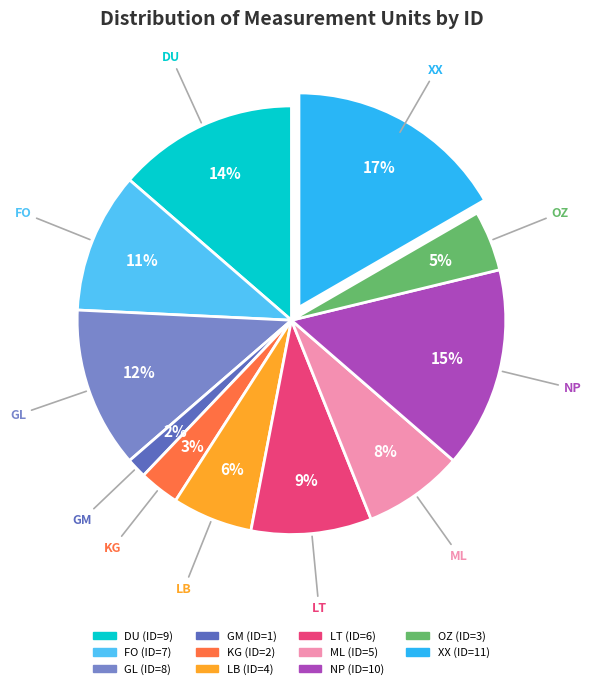

What is the smallest slice in the pie chart?

GM